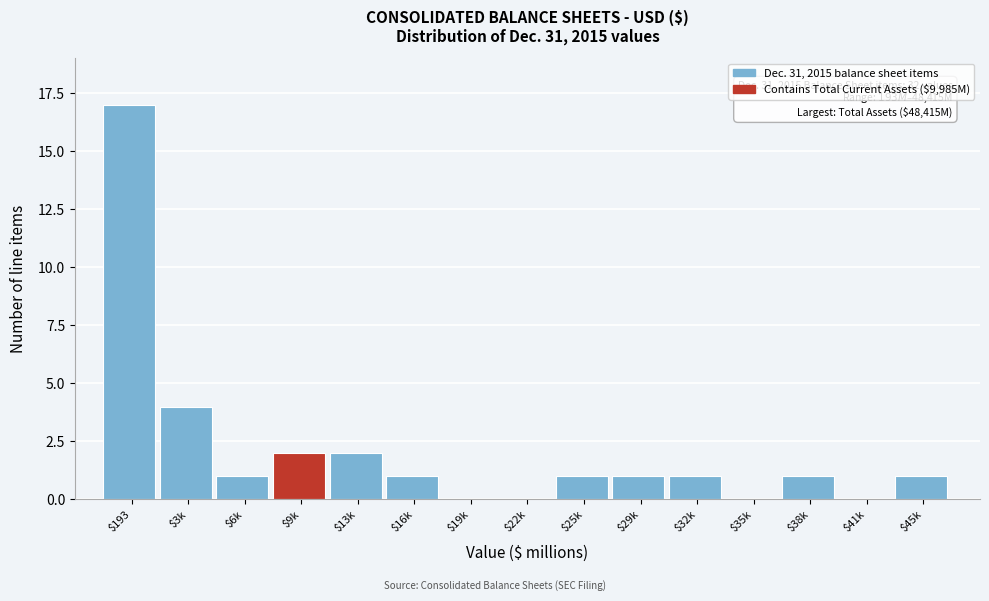

What is the greatest value displayed?

17